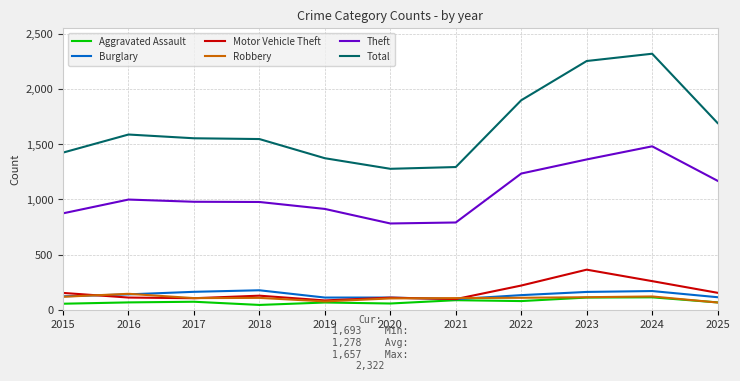

In Aggravated Assault, how many points are lower than both neighbors (excluding endpoints)?

3